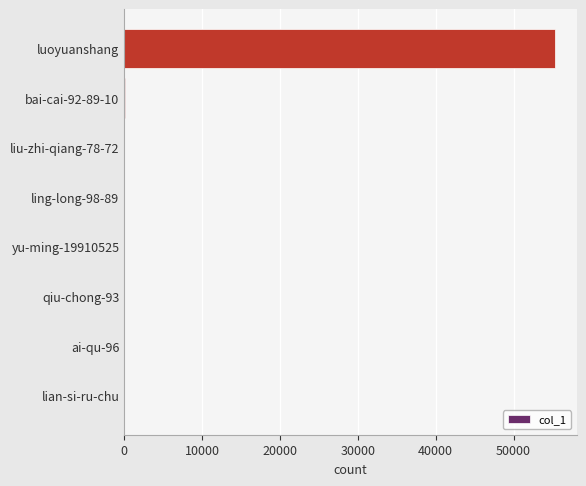

What is the sum of all values?

55403